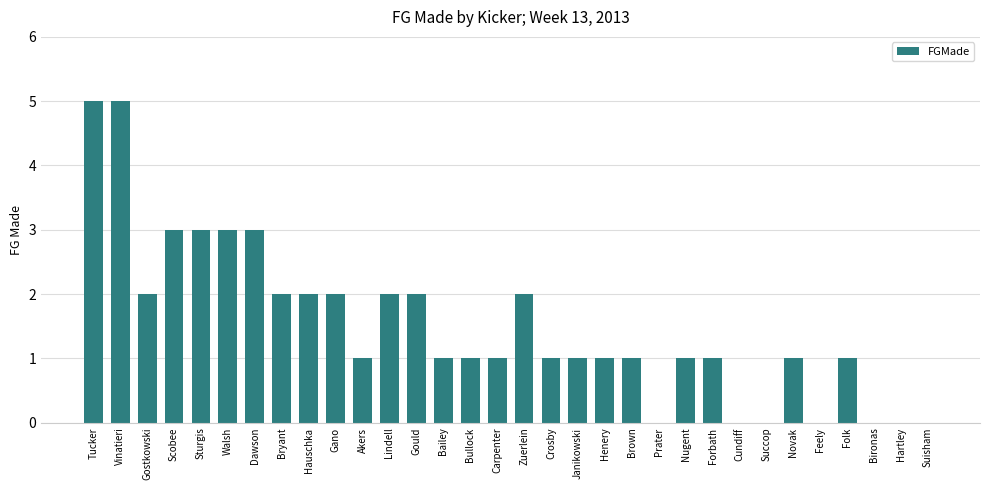

What is the average value?

2